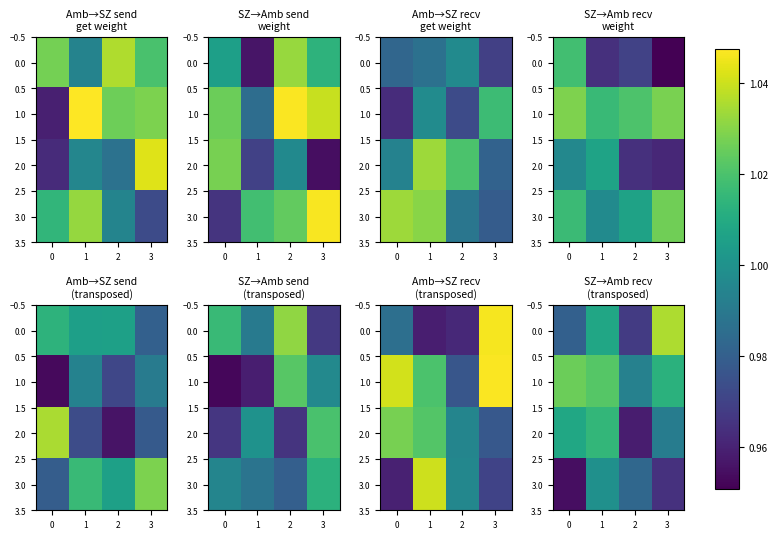

True or false: 2.0 has a value of 0.4 at 0.

False